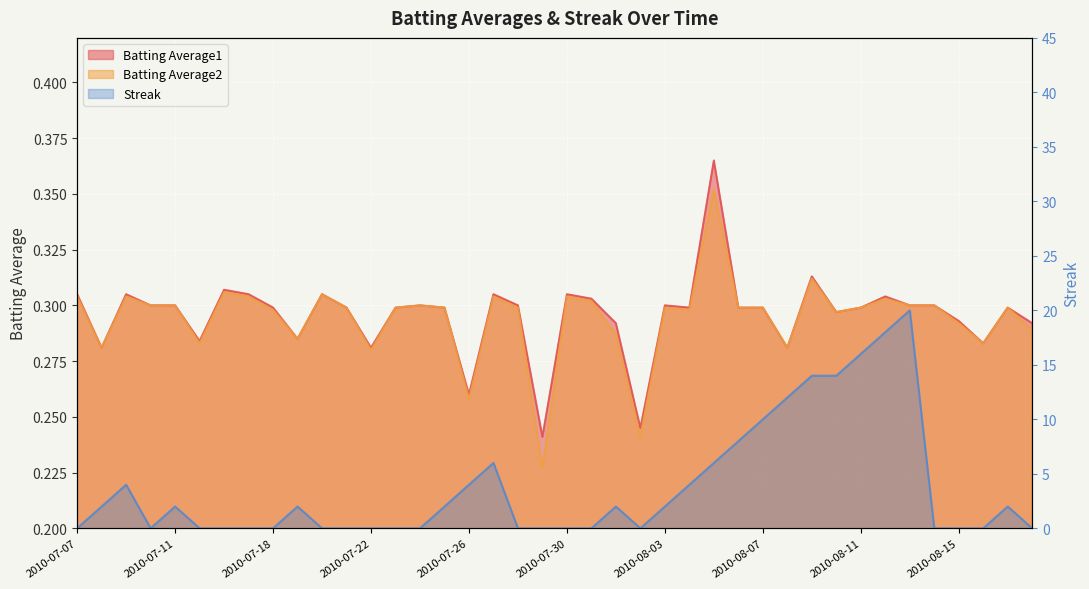

Reading left to right, extract all data points from this chart.

Batting Average1: 0.3	0.3	0.3	0.3	0.3	0.3	0.3	0.3	0.3	0.3	0.3	0.3	0.3	0.3	0.3	0.3	0.3	0.3	0.3	0.2	0.3	0.3	0.3	0.2	0.3	0.3	0.4	0.3	0.3	0.3	0.3	0.3	0.3	0.3	0.3	0.3	0.3	0.3	0.3	0.3
Batting Average2: 0.3	0.3	0.3	0.3	0.3	0.3	0.3	0.3	0.3	0.3	0.3	0.3	0.3	0.3	0.3	0.3	0.3	0.3	0.3	0.2	0.3	0.3	0.3	0.2	0.3	0.3	0.4	0.3	0.3	0.3	0.3	0.3	0.3	0.3	0.3	0.3	0.3	0.3	0.3	0.3
Streak: 0.0	2.0	4.0	0.0	2.0	0.0	0.0	0.0	0.0	2.0	0.0	0.0	0.0	0.0	0.0	2.0	4.0	6.0	0.0	0.0	0.0	0.0	2.0	0.0	2.0	4.0	6.0	8.0	10.0	12.0	14.0	14.0	16.0	18.0	20.0	0.0	0.0	0.0	2.0	0.0